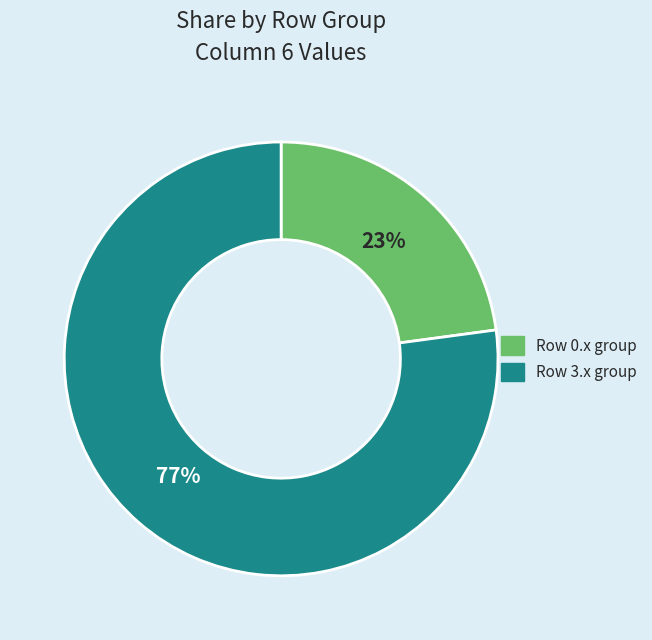

To the nearest percent, what is the average slice percentage?

50%